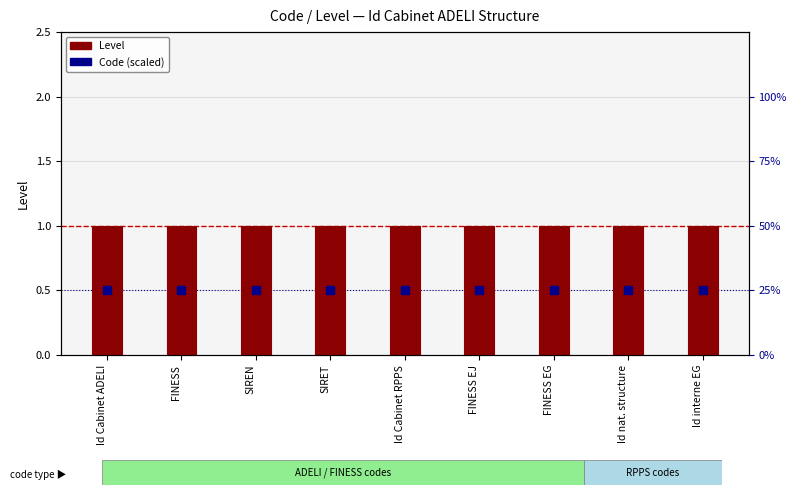

Is the value of Level at Id interne EG greater than the value of Code (scaled) at FINESS EG?

Yes